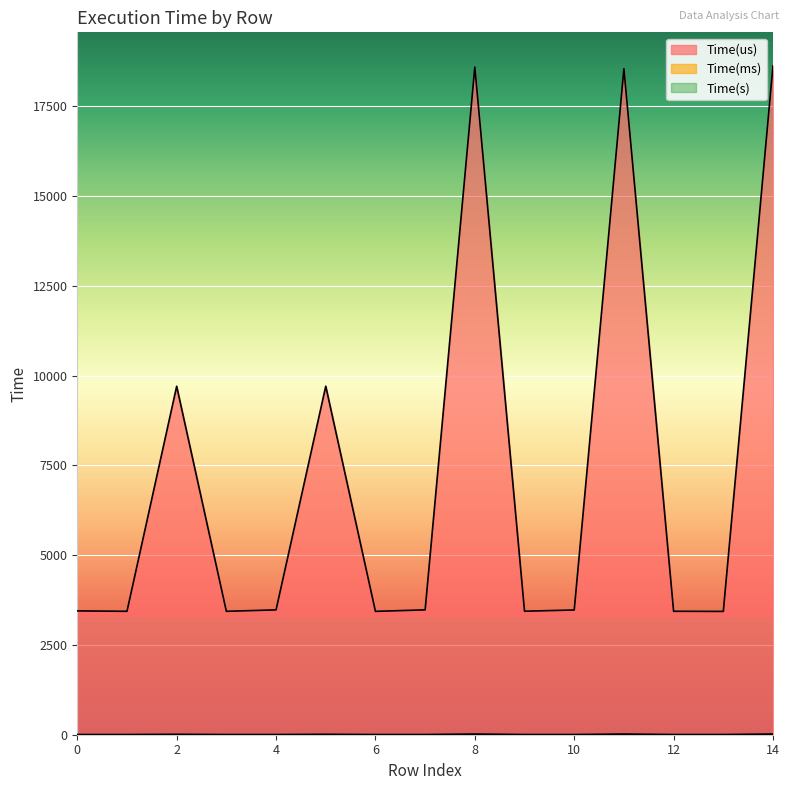

List the labels in order of Time(s) value, largest first.

14, 8, 11, 5, 2, 4, 7, 10, 0, 9, 12, 1, 3, 6, 13